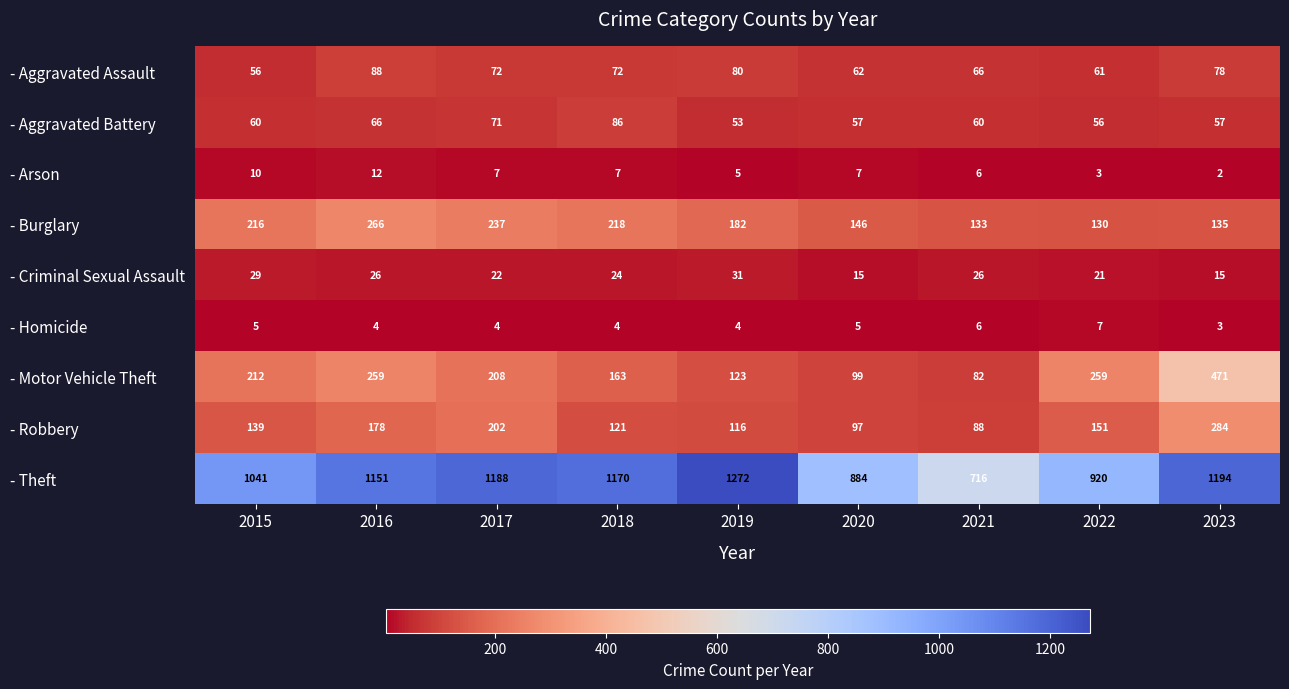

At 2022, list the series in order from largest to smallest.

- Theft, - Motor Vehicle Theft, - Robbery, - Burglary, - Aggravated Assault, - Aggravated Battery, - Criminal Sexual Assault, - Homicide, - Arson